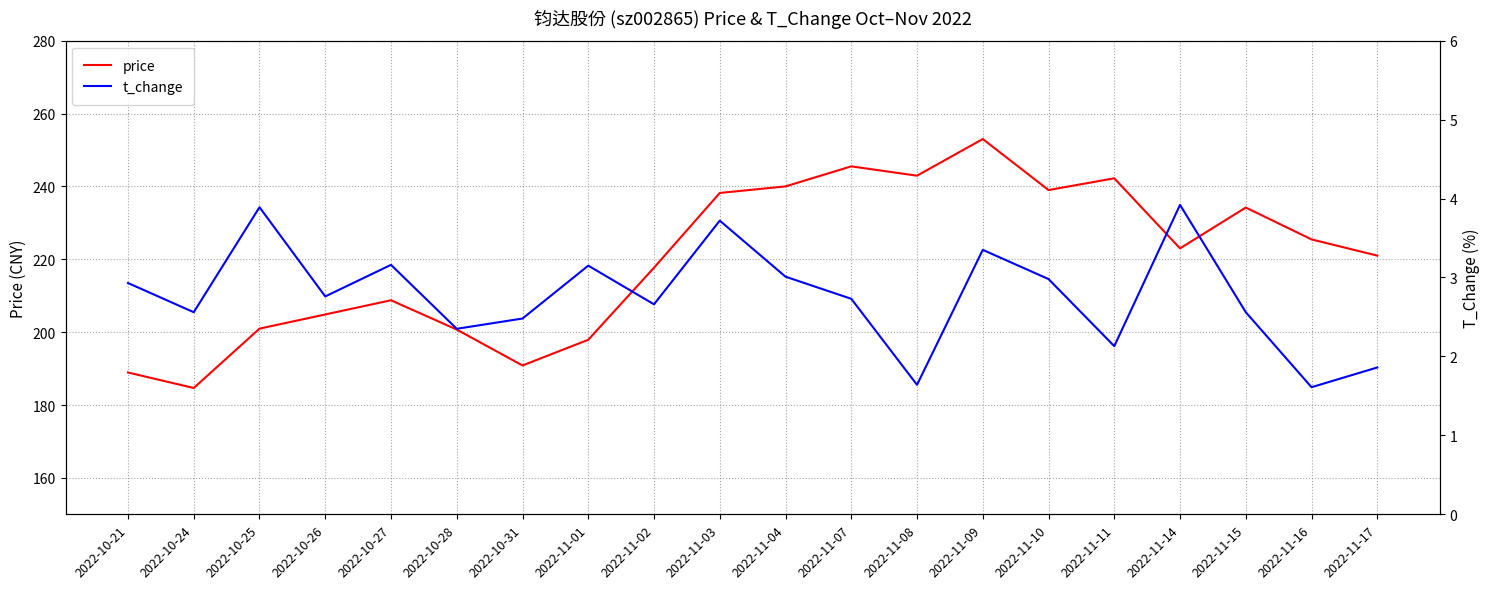

The value of t_change at 2022-10-25 is 1.2. True or false?

False